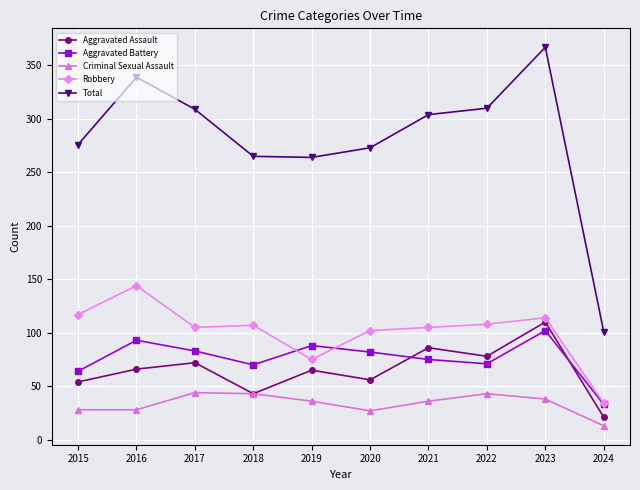

Is it true that Robbery equals 97 at 2016?

False